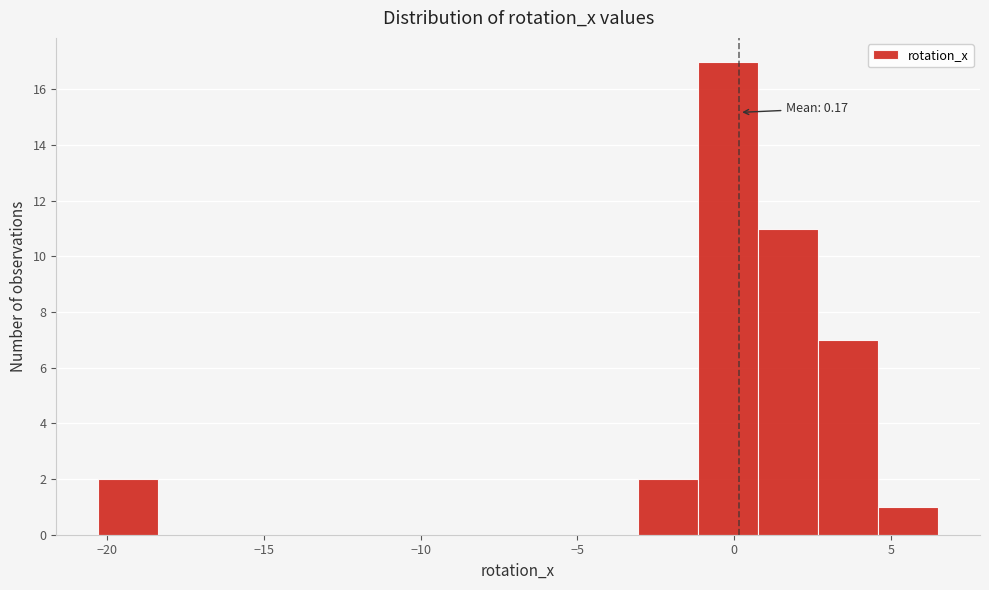

Read against the x-axis, roughly where is the centre of the tallest bar?

0.0